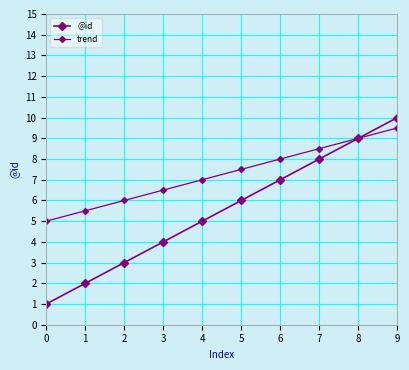

Is this an area chart (filled region under the line)?

No